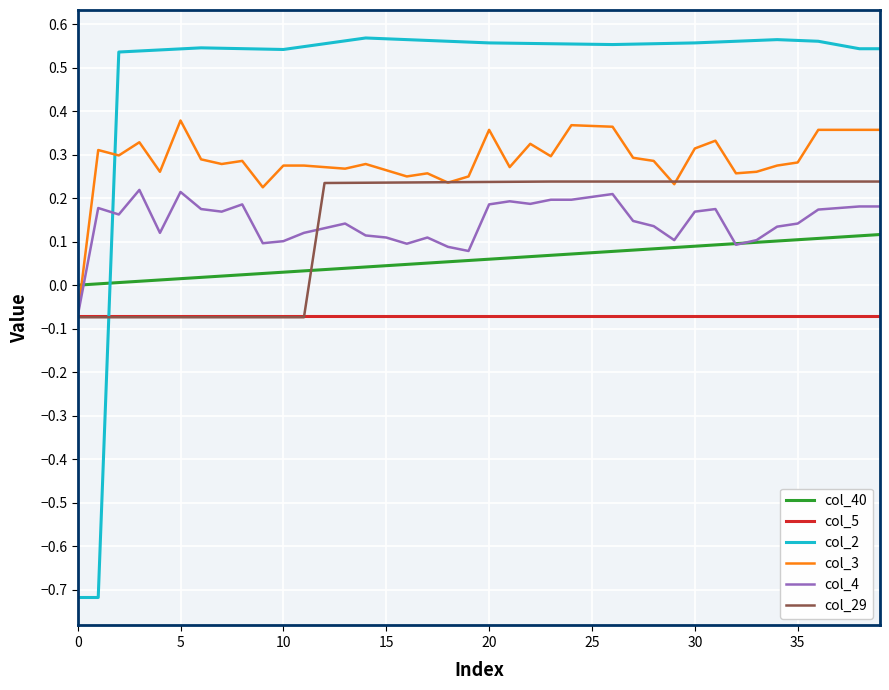

What is the sum of all col_29 values?

5.8